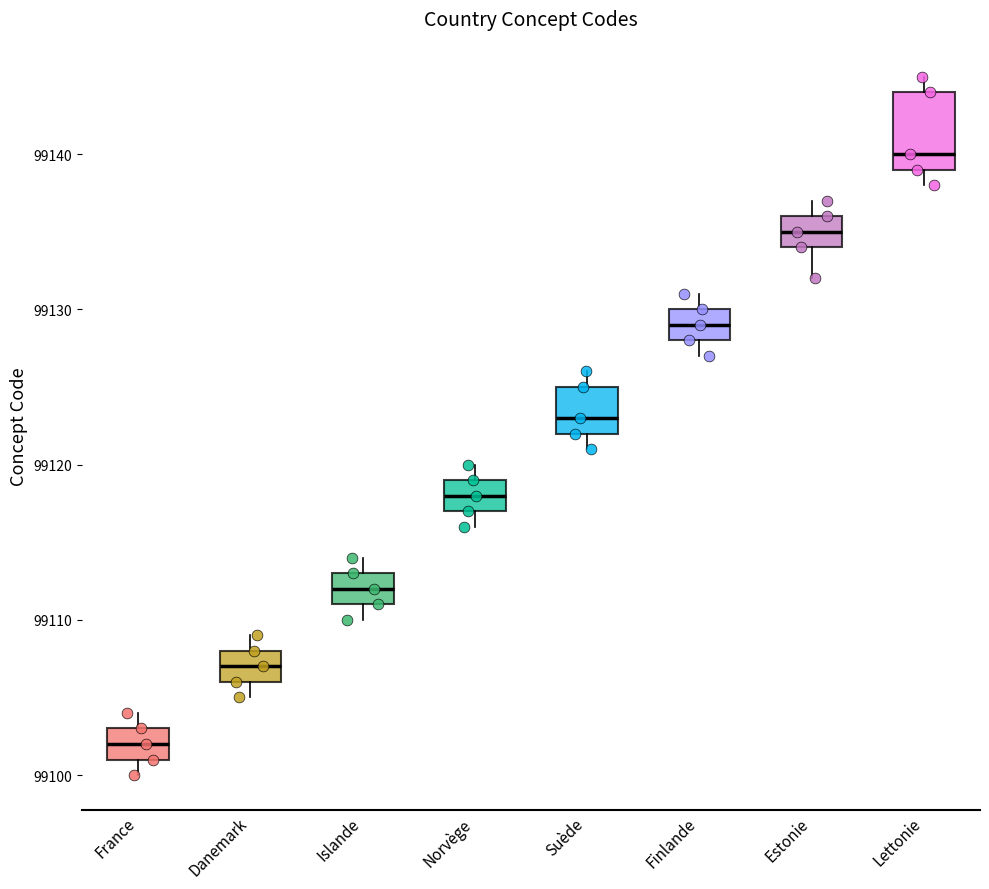

Comparing the boxes themselves (not the whiskers), which one is the tallest?

Lettonie